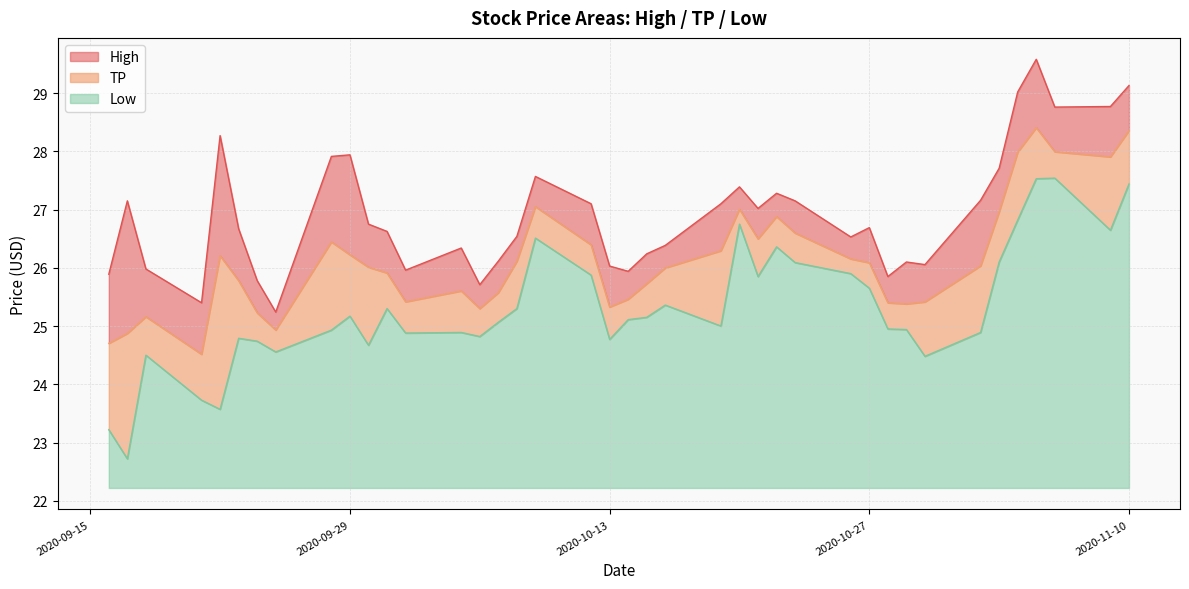

How many values in the High series are below 26?

9